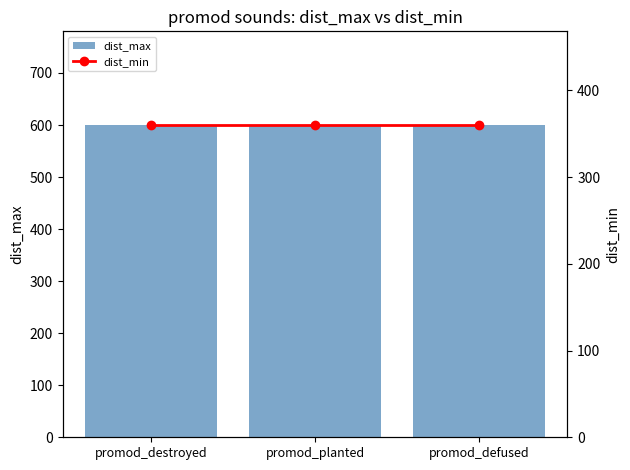

Reading right to left, extract all data points from this chart.

dist_max: 600	600	600
dist_min: 360	360	360